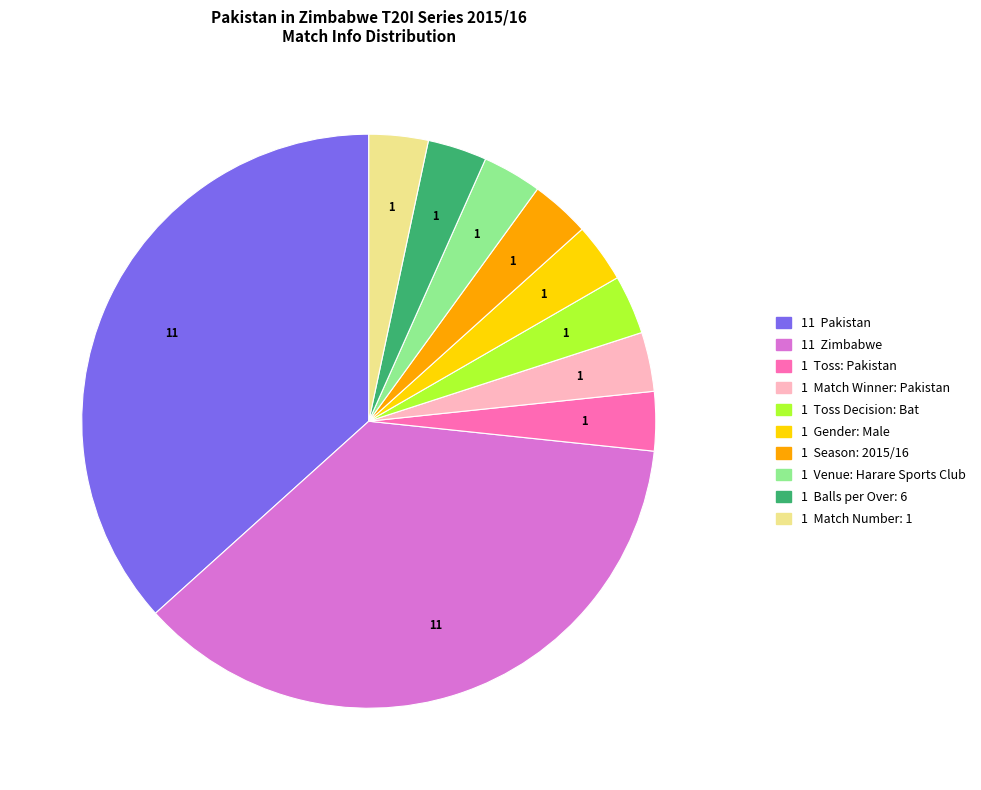

Is there any slice that represents more than half of the pie?

No